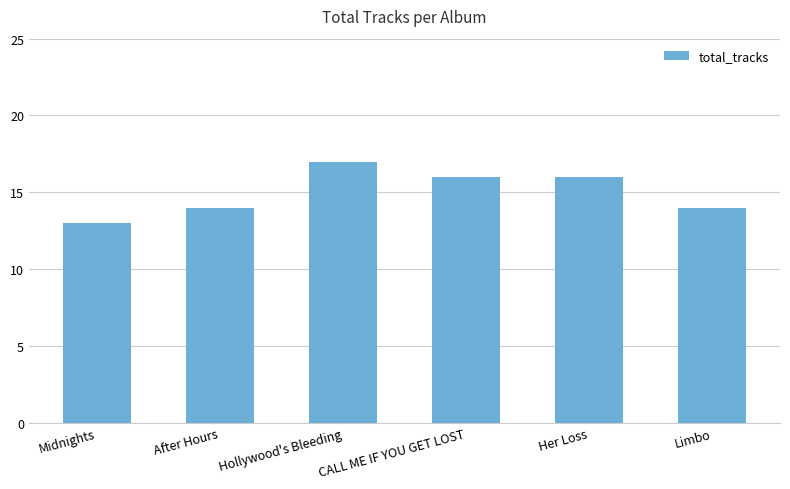

What position from the left is After Hours?

2